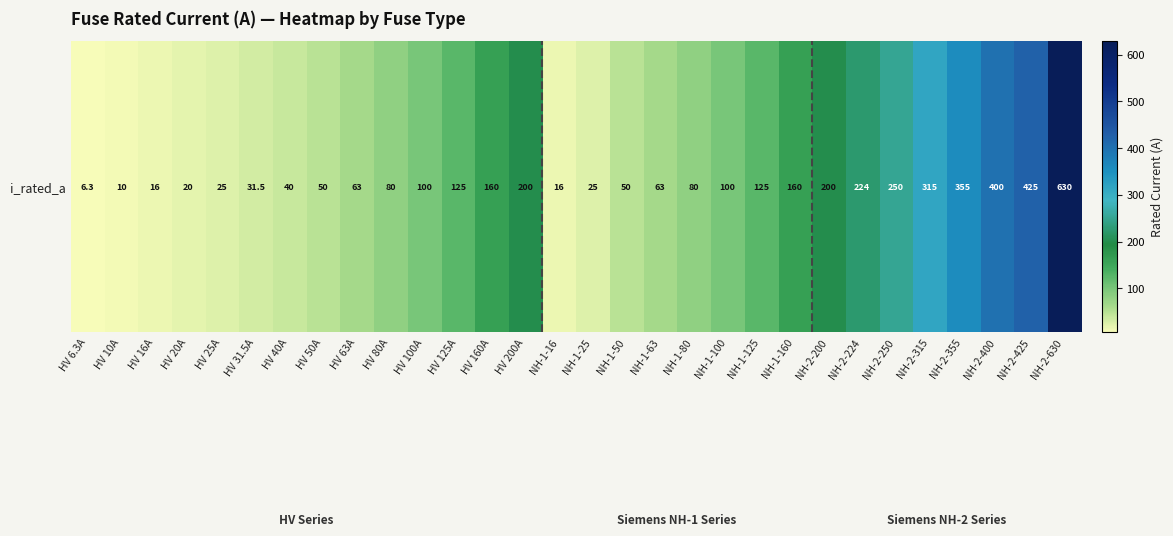

What is the ratio of the value at NH-2-200 to the value at HV 80A?

2.5